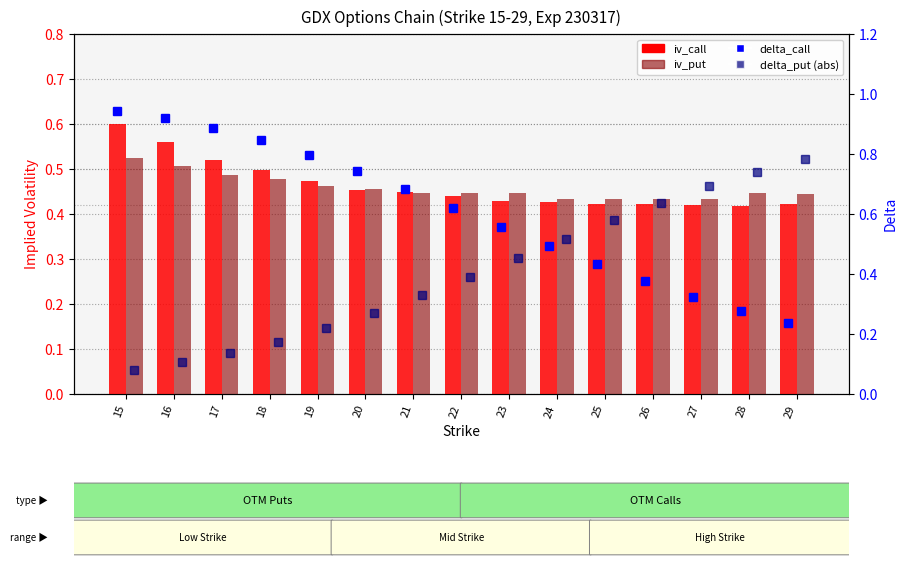

What is the difference between the maximum and minimum values in the delta_put (abs) series?

0.7